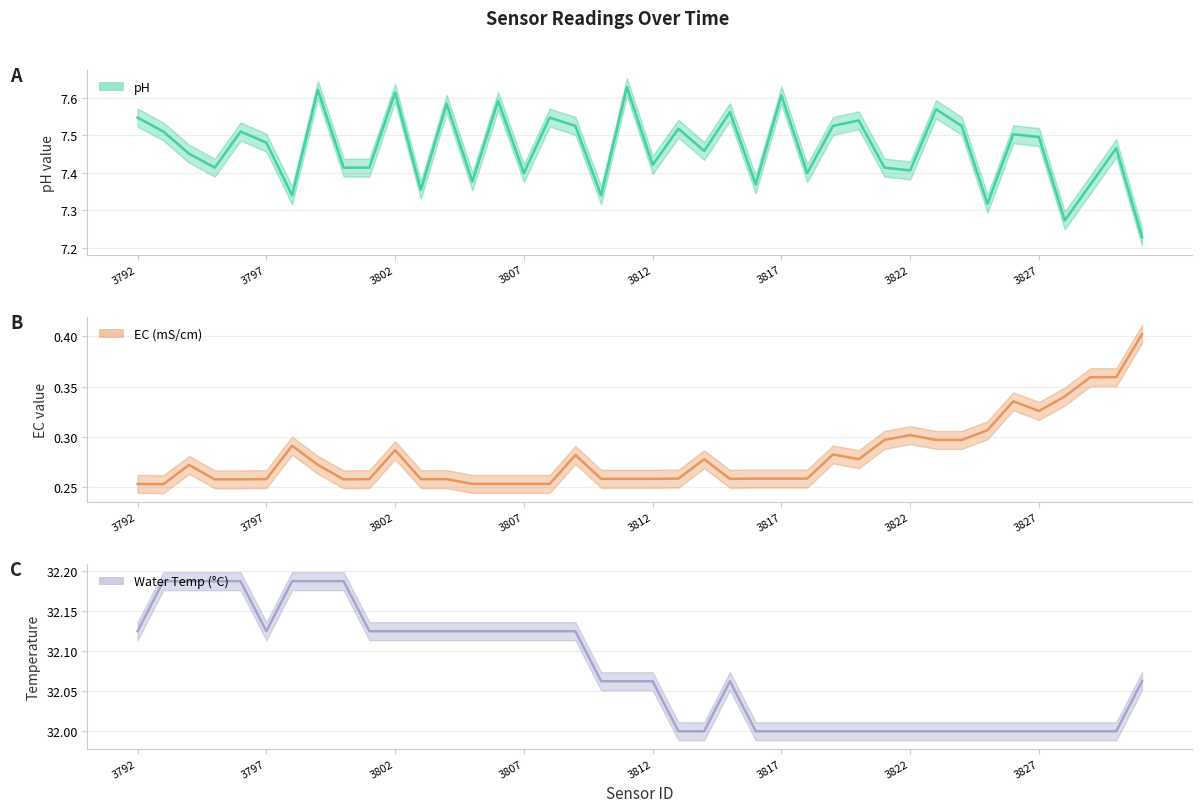

Reading left to right, transcribe all the data shown in this chart.

ph (line): 7.5	7.5	7.5	7.4	7.5	7.5	7.3	7.6	7.4	7.4	7.6	7.4	7.6	7.4	7.6	7.4	7.5	7.5	7.3	7.6	7.4	7.5	7.5	7.6	7.4	7.6	7.4	7.5	7.5	7.4	7.4	7.6	7.5	7.3	7.5	7.5	7.3	7.4	7.5	7.2
ec (line): 0.3	0.3	0.3	0.3	0.3	0.3	0.3	0.3	0.3	0.3	0.3	0.3	0.3	0.3	0.3	0.3	0.3	0.3	0.3	0.3	0.3	0.3	0.3	0.3	0.3	0.3	0.3	0.3	0.3	0.3	0.3	0.3	0.3	0.3	0.3	0.3	0.3	0.4	0.4	0.4
water_temp (line): 32.1	32.2	32.2	32.2	32.2	32.1	32.2	32.2	32.2	32.1	32.1	32.1	32.1	32.1	32.1	32.1	32.1	32.1	32.1	32.1	32.1	32.0	32.0	32.1	32.0	32.0	32.0	32.0	32.0	32.0	32.0	32.0	32.0	32.0	32.0	32.0	32.0	32.0	32.0	32.1